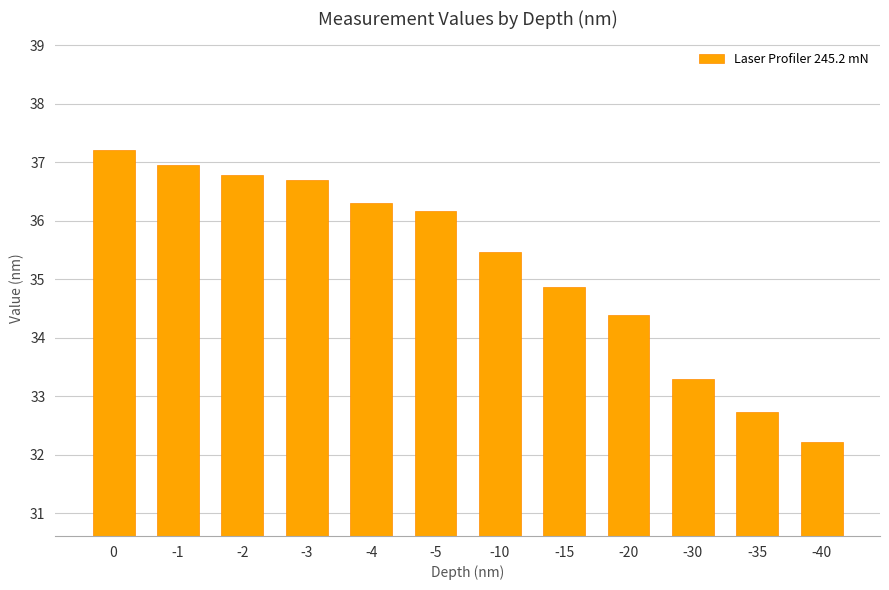

Rank the categories by value from lowest to highest.

-40, -35, -30, -20, -15, -10, -5, -4, -3, -2, -1, 0